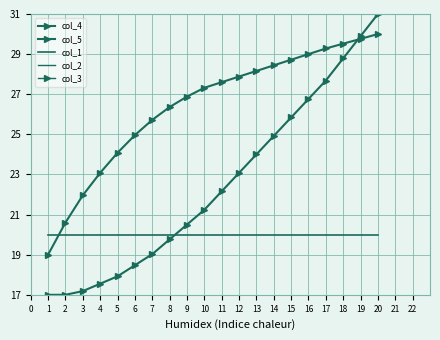

What is the maximum value for col_4?

30.0